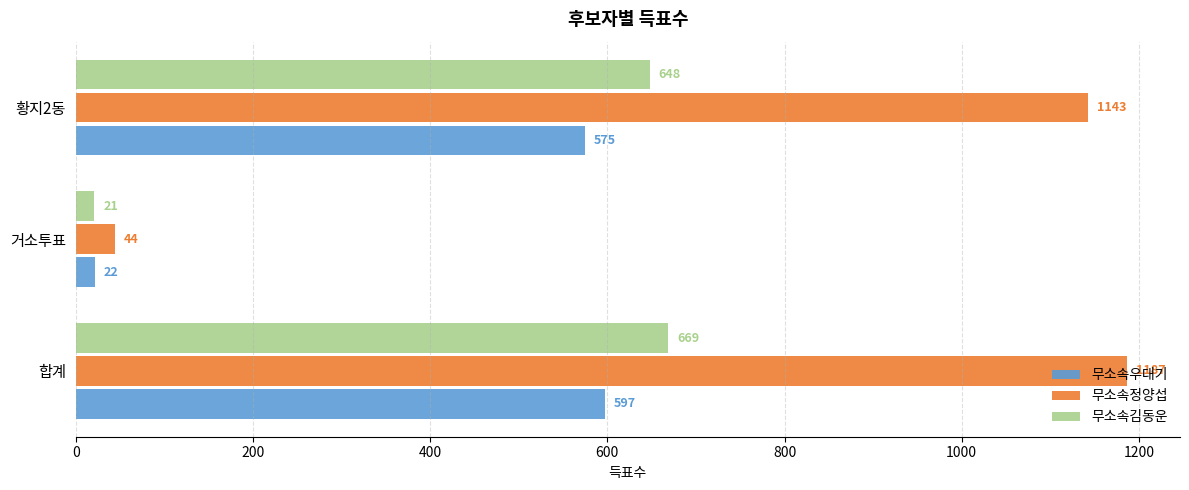

What are all the series names shown in the legend?

무소속우대기, 무소속정양섭, 무소속김동운